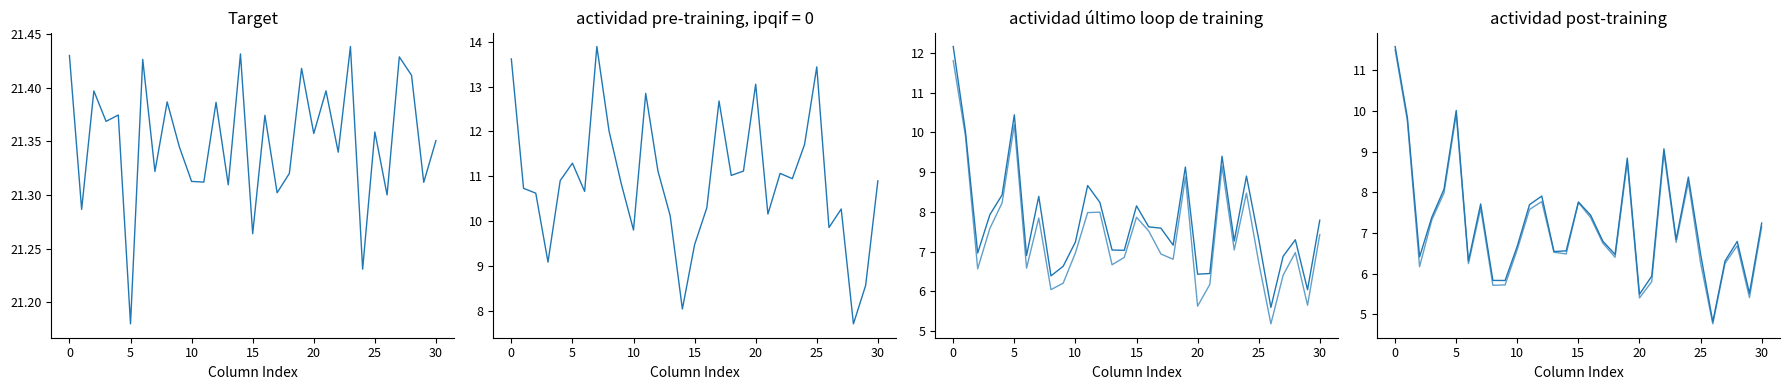

Which series has the largest range (max minus min)?

row_4